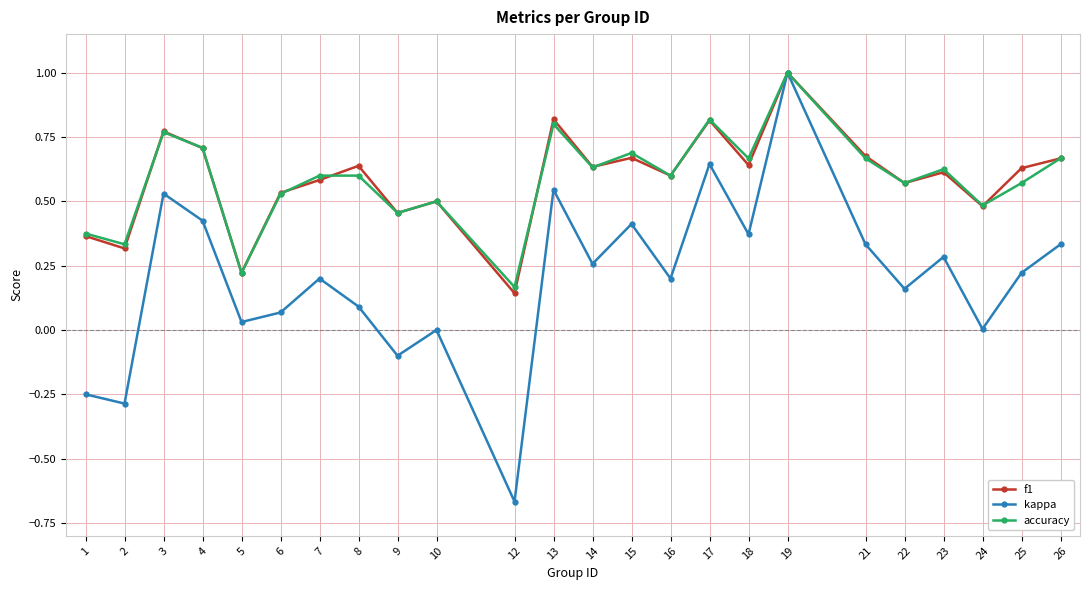

Which label corresponds to the smallest value in the chart?

12